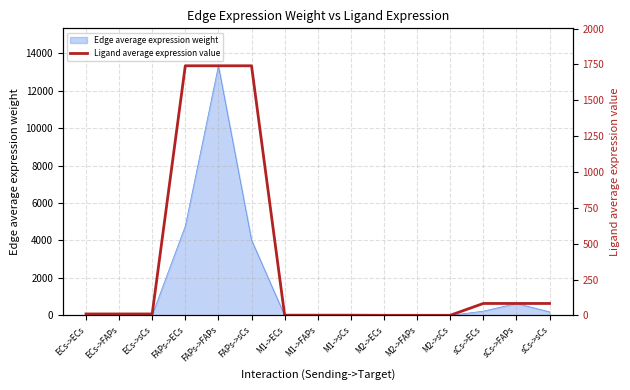

Which category has the highest value across all series?

FAPs->ECs